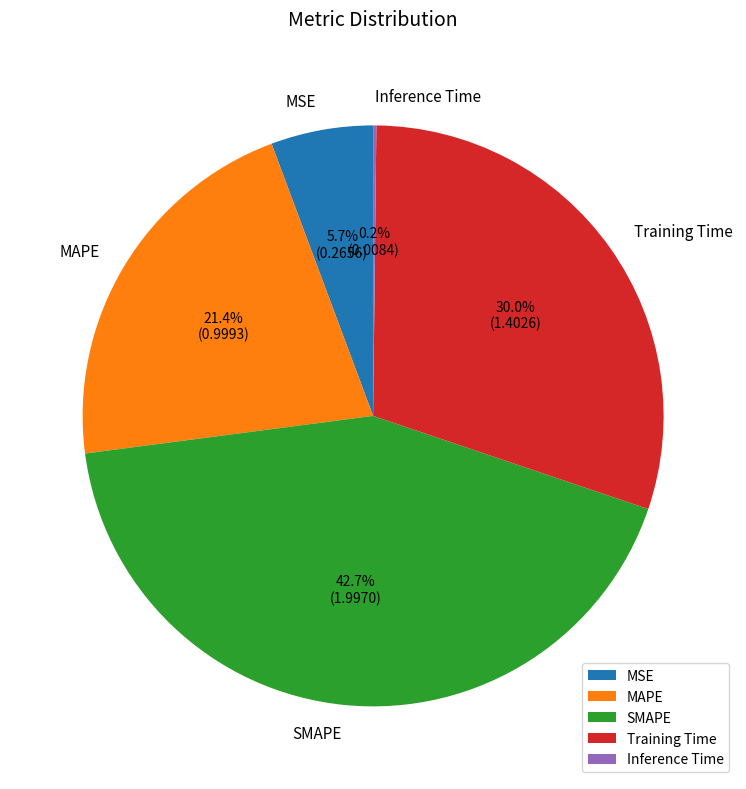

Is the sum of MSE and Training Time greater than half?

No